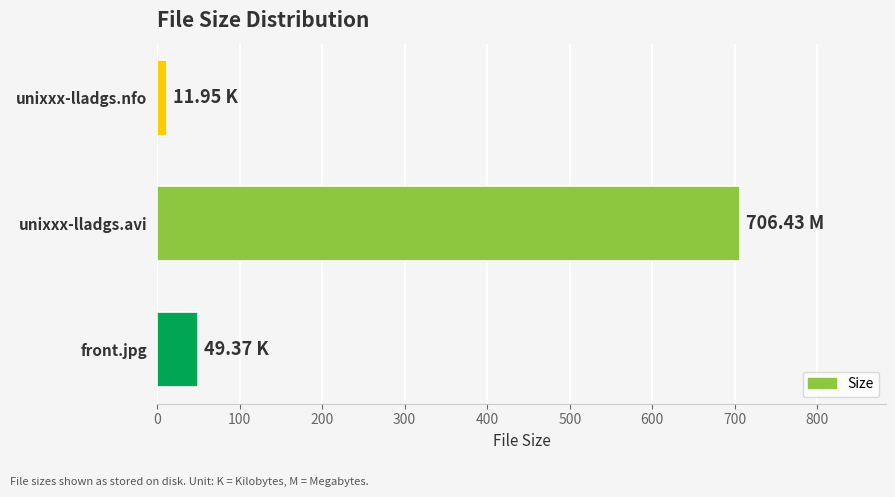

Rank the categories by value from highest to lowest.

unixxx-lladgs.avi, front.jpg, unixxx-lladgs.nfo